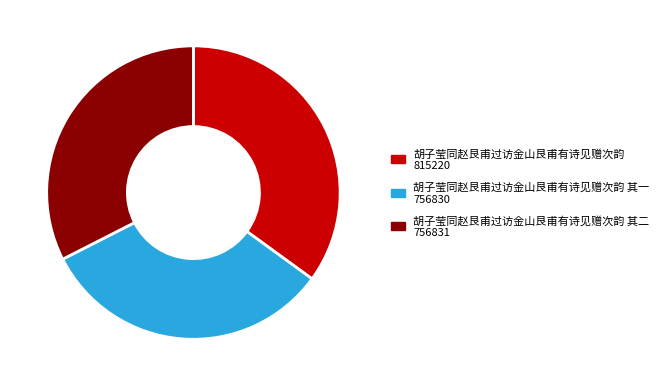

Does any single category account for the majority?

No